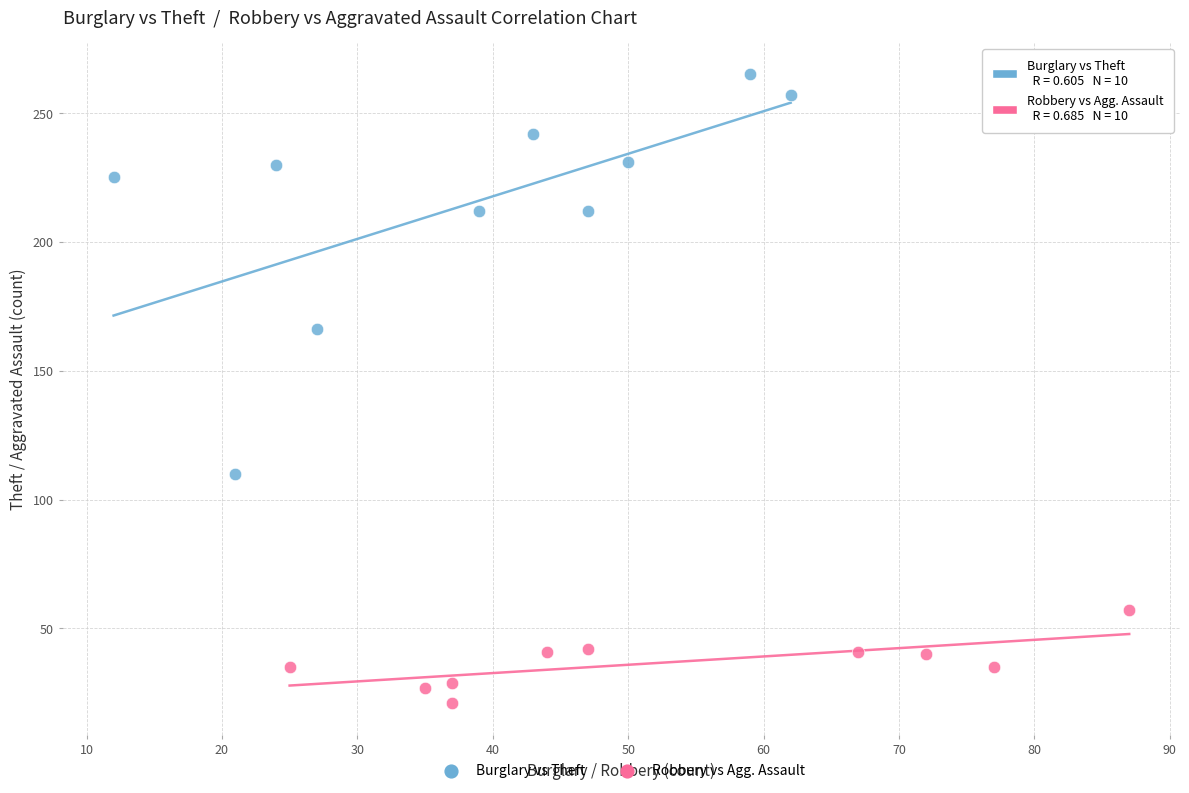

Which series reaches the minimum Y coordinate?

Robbery vs Agg. Assault